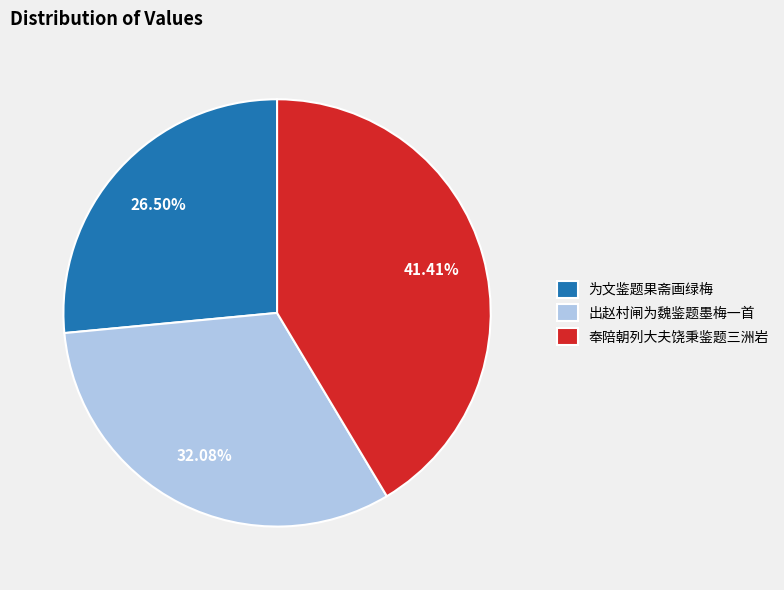

True or false: 为文鉴题果斋画绿梅 accounts for 39% of the total.

False